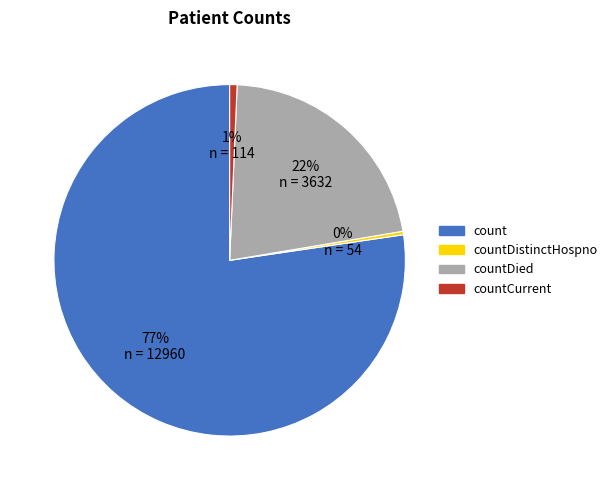

To the nearest percent, what is the difference between the largest and smallest slice percentages?

77%